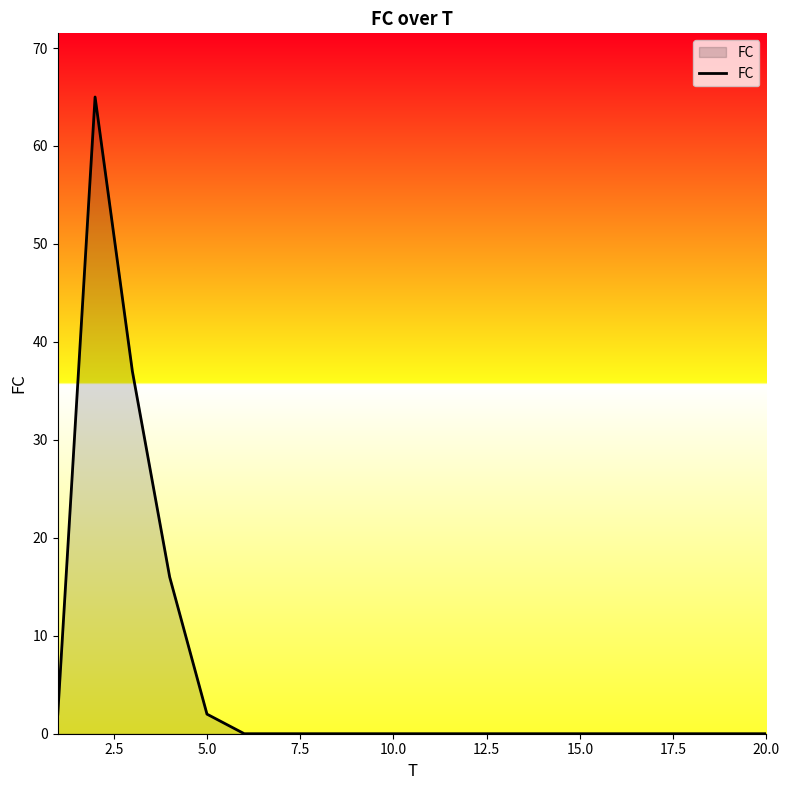

What is the greatest value displayed?

65